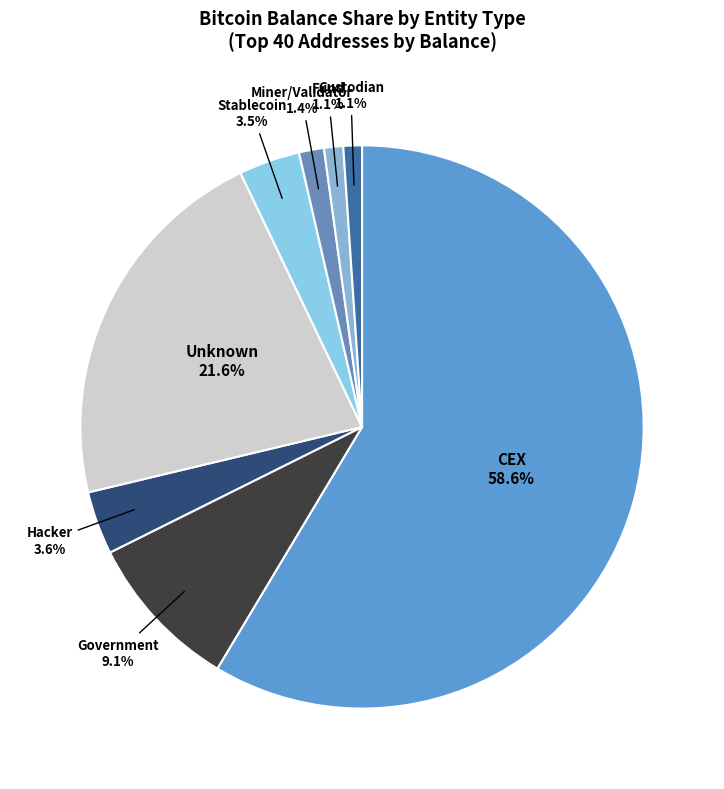

Which category has the biggest portion of the pie?

CEX